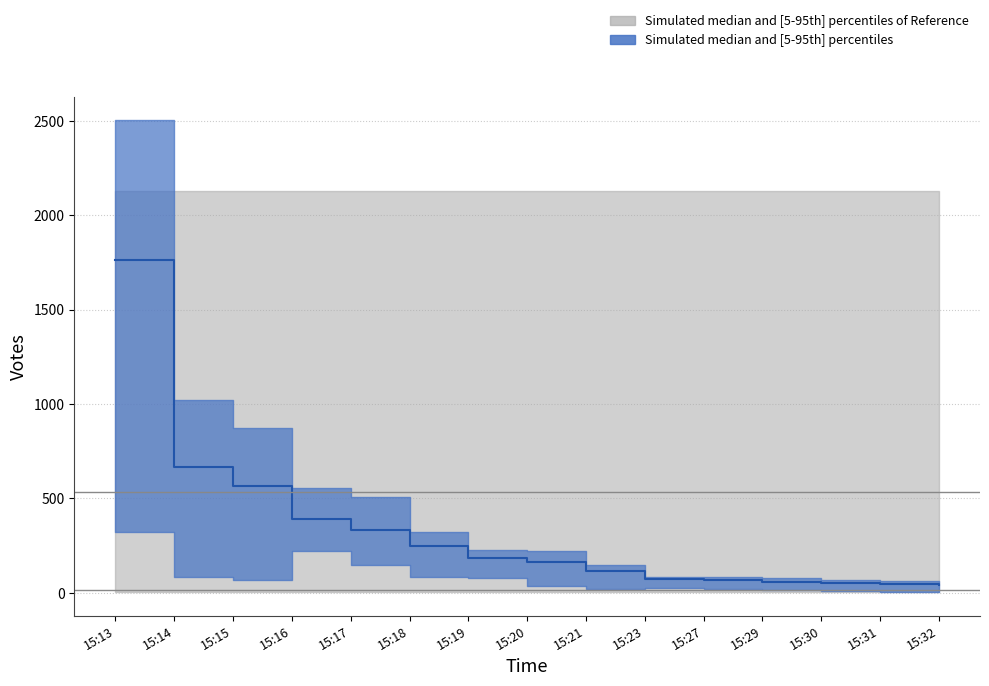

Between 15:14 and 15:23, which is larger?

15:14